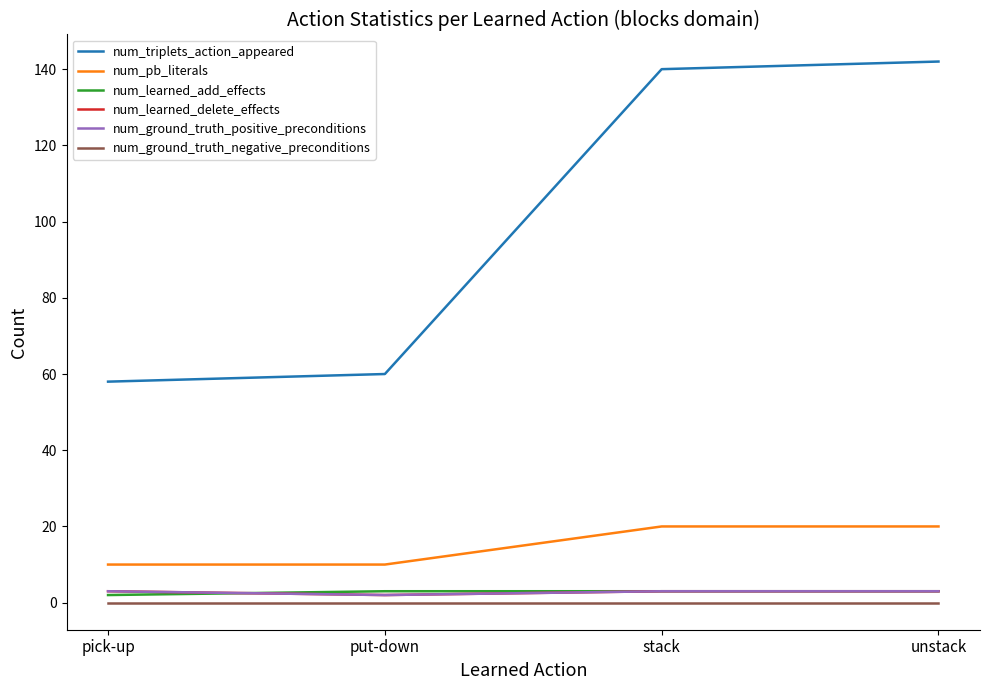

True or false: num_ground_truth_negative_preconditions and num_pb_literals cross at least once.

False